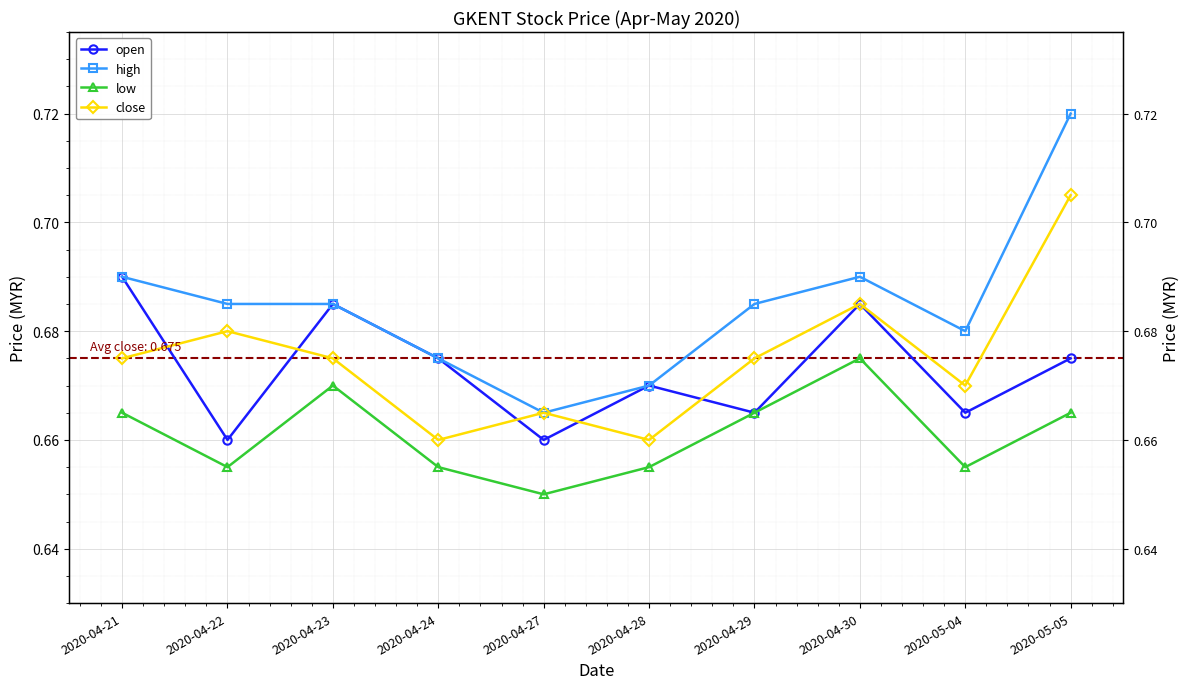

Rank the series at 2020-04-30 from highest to lowest value.

high, open, close, low